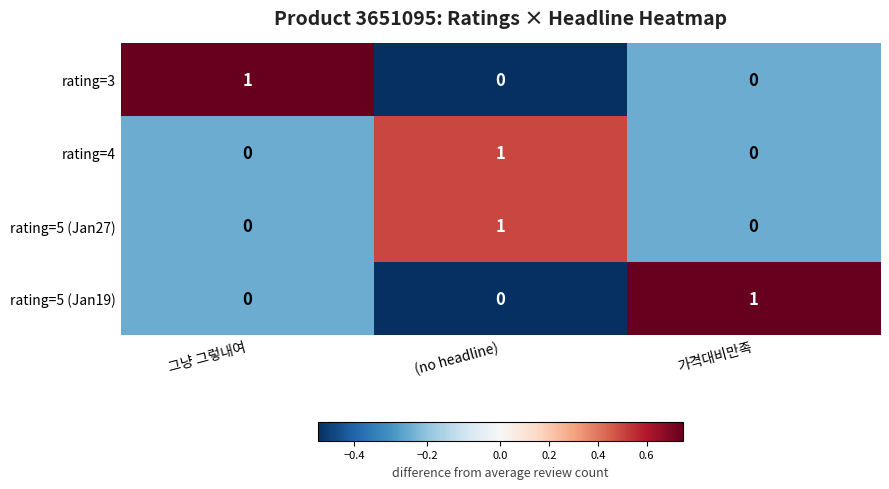

What is the smallest value displayed?

0